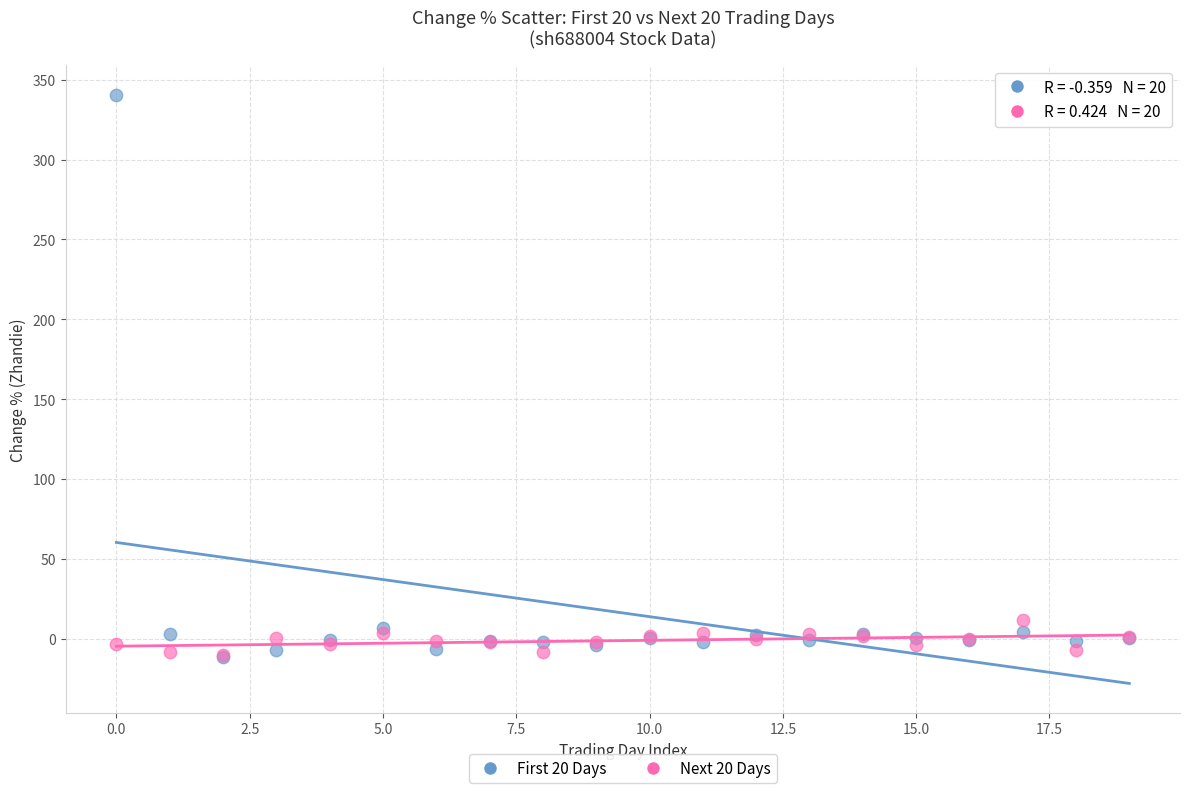

Which series contains the highest Y value?

First 20 Days